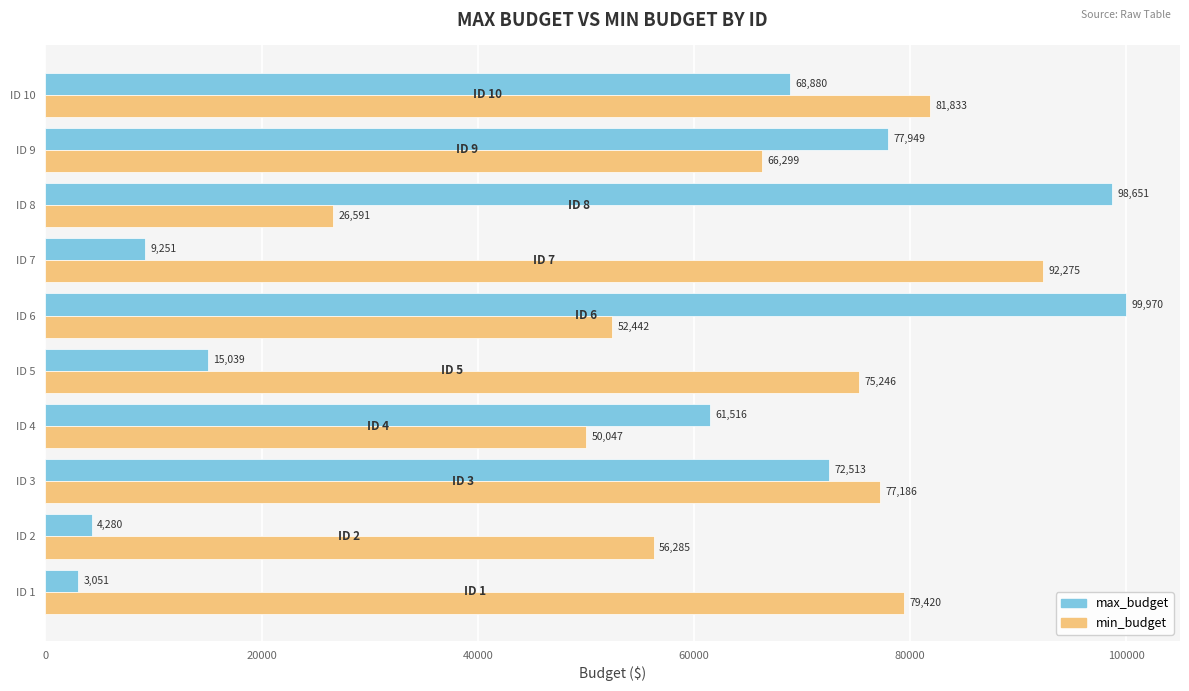

What is the spread (max minus min) of values at ID 5?

60207